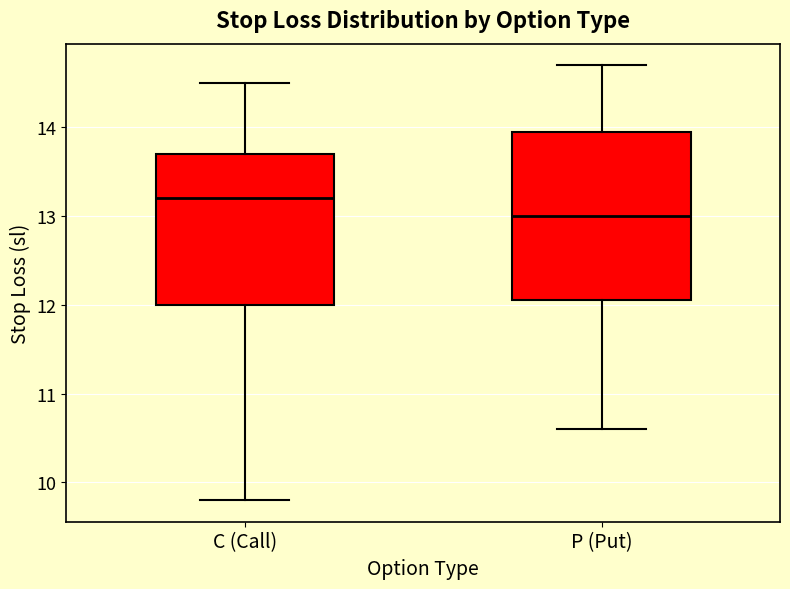

Where is the upper edge of the box for P (Put) on the y-axis? The values are not printed on the chart, so give them approximately, as read against the axis.

14.0